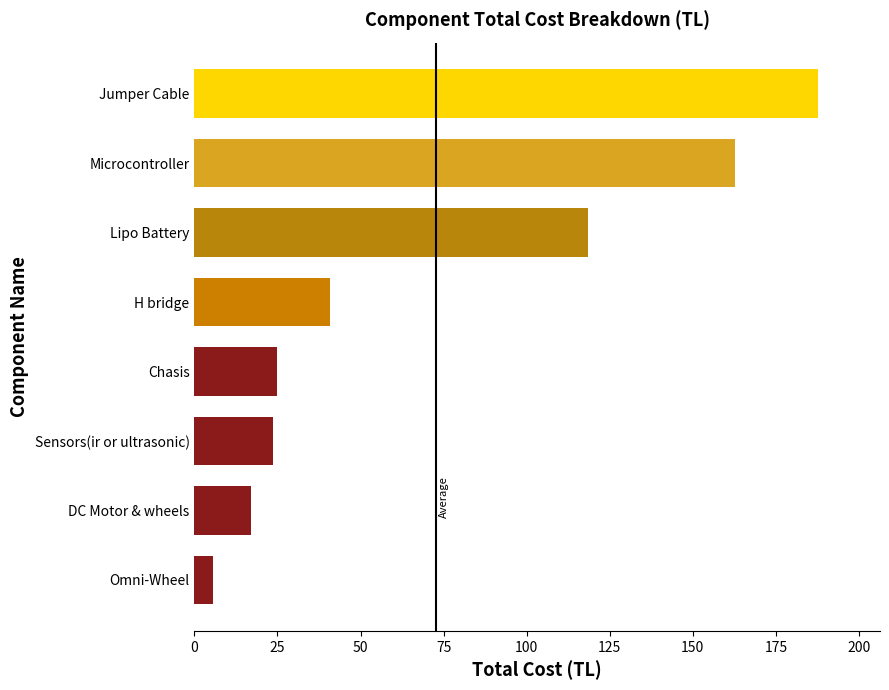

Count the number of values greater than 40.

4